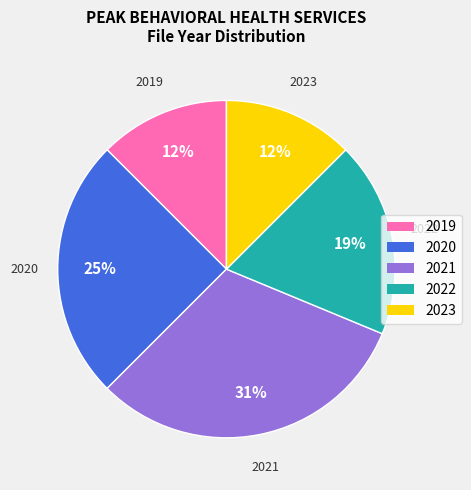

Which slice is the largest?

2021